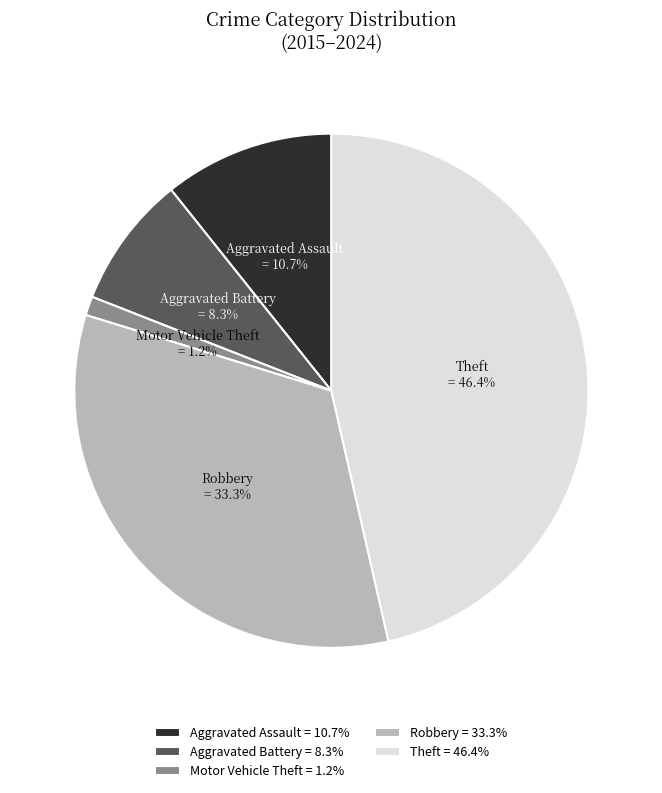

To the nearest percent, what is the difference between the largest and smallest slice percentages?

45%